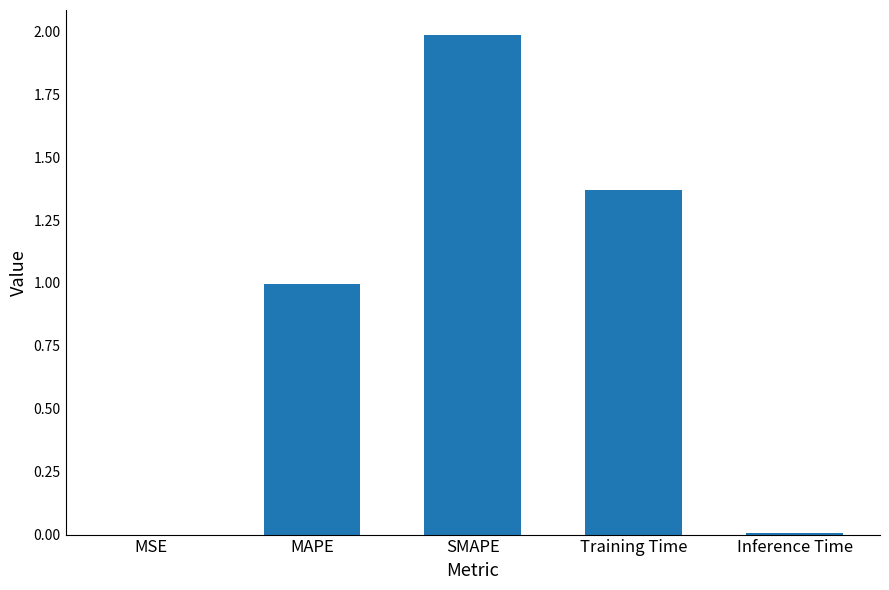

Which has a higher value, MAPE or MSE?

MAPE